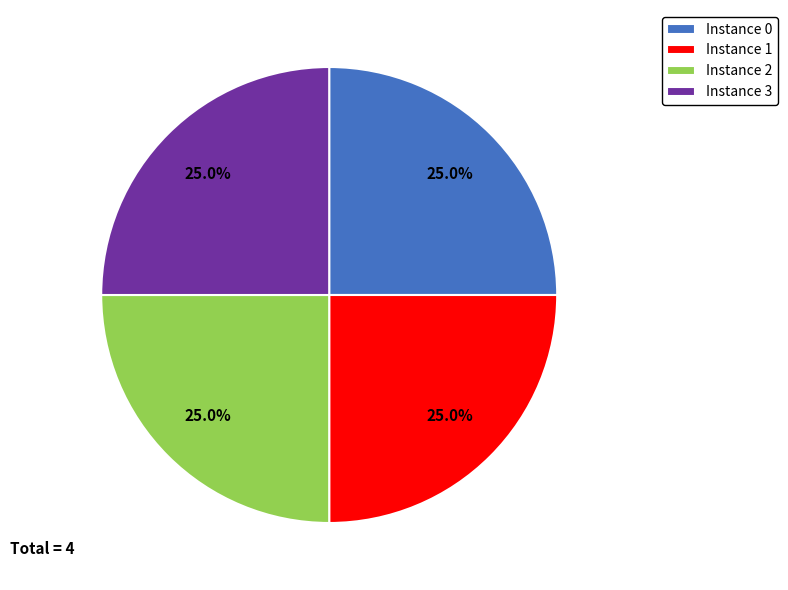

Approximately how many times larger is the value at Instance 1 compared to Instance 0?

1.0